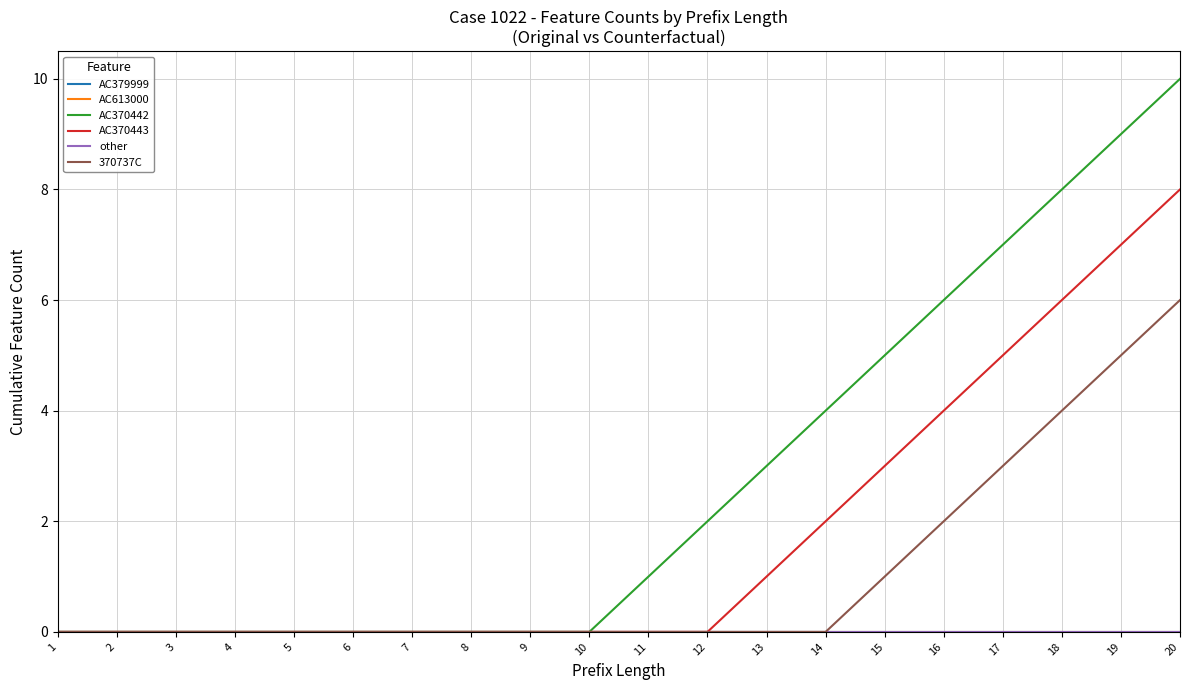

How many AC370443 values are between 0 and 4?

16